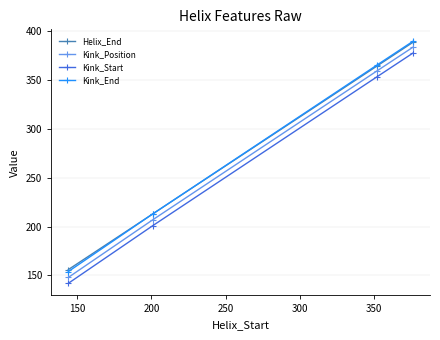

True or false: Helix_End has more than 0 interior local peaks.

False